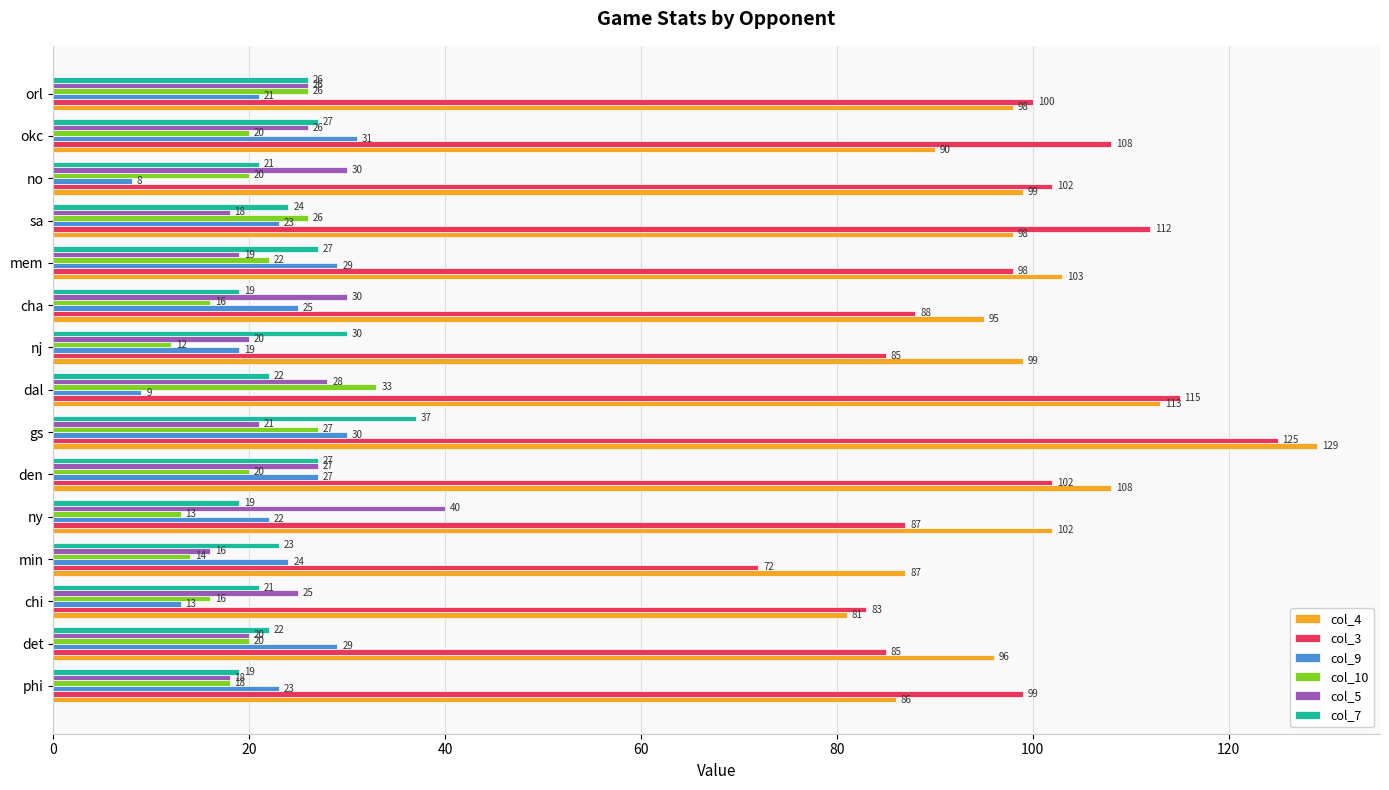

What is the approximate value of col_10 at den?

20